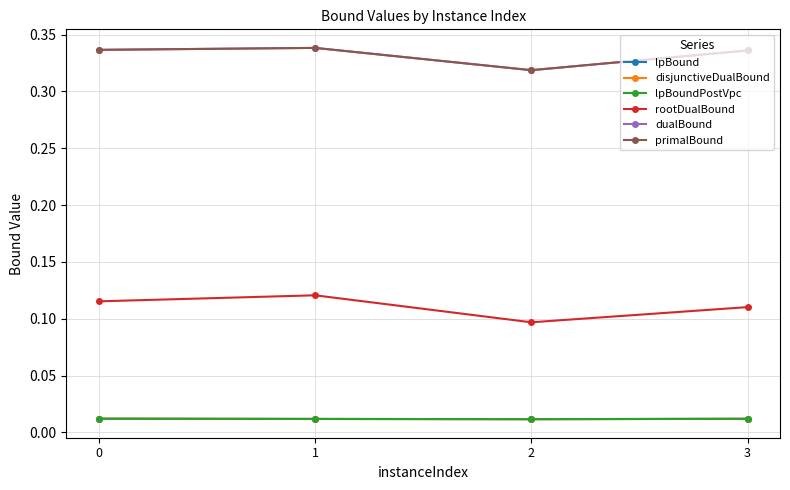

Is it true that primalBound equals 0.2 at 3?

False